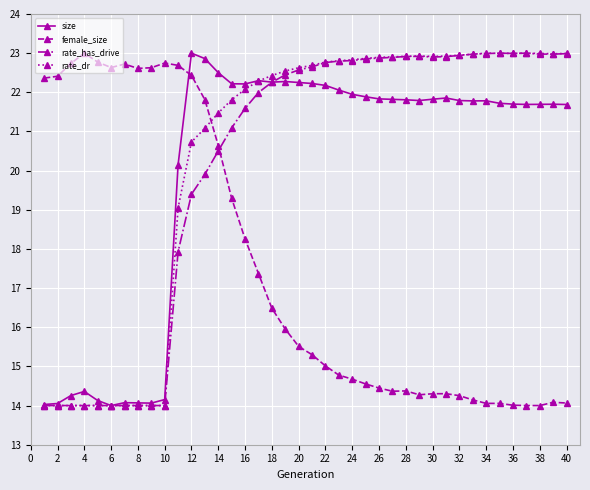

True or false: rate_dr has more than 1 interior local peaks.

True